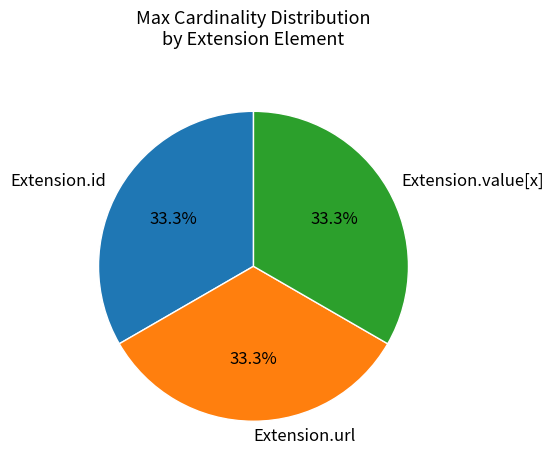

Does Extension.value[x] account for over 50% of the chart?

No